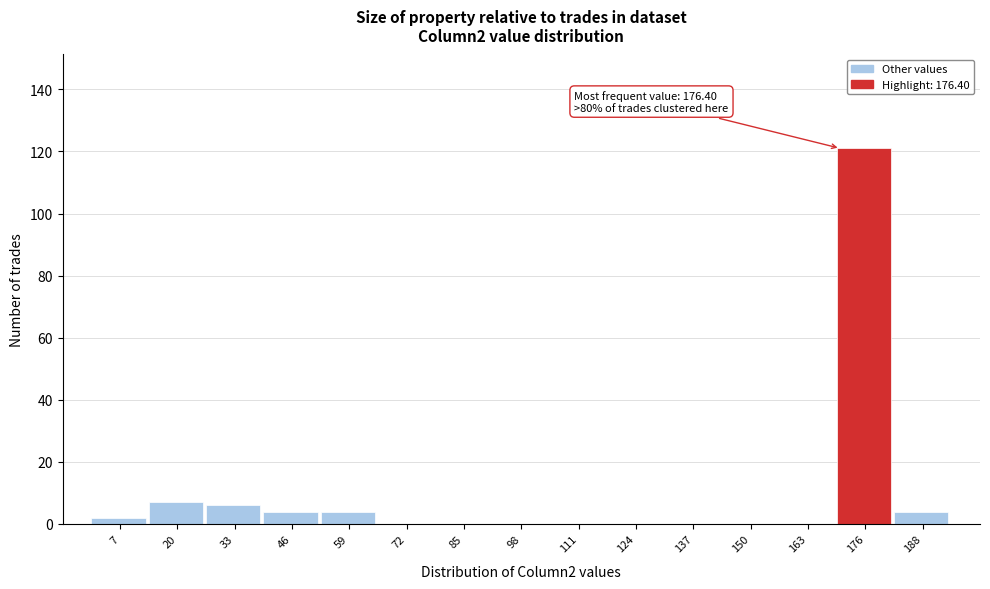

Reading right to left, transcribe all the data shown in this chart.

188=4	176=121	163=0	150=0	137=0	124=0	111=0	98=0	85=0	72=0	59=4	46=4	33=6	20=7	7=2